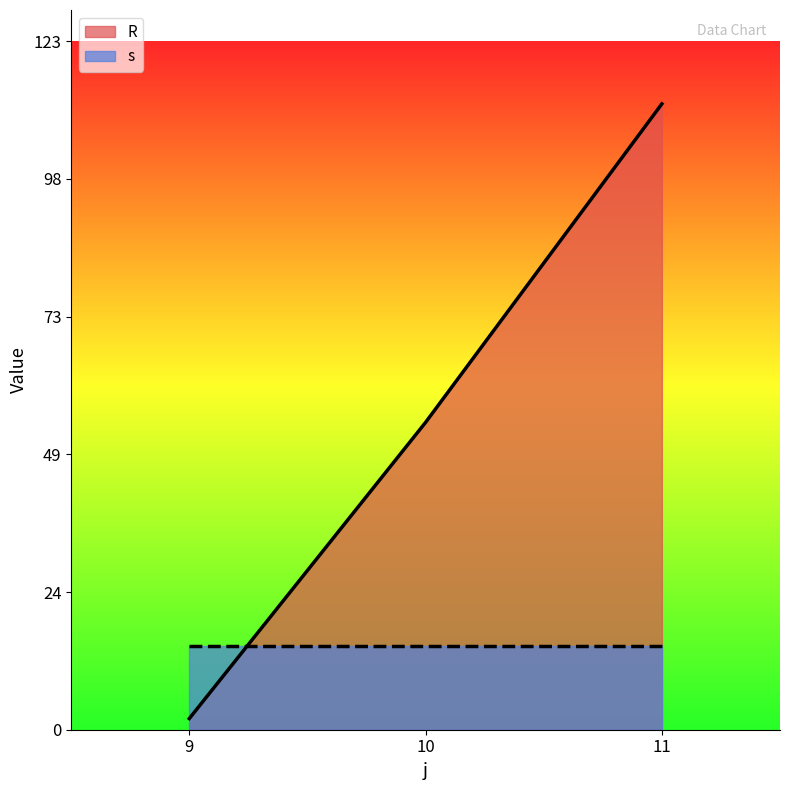

Rank the series at 10 from lowest to highest value.

s, R